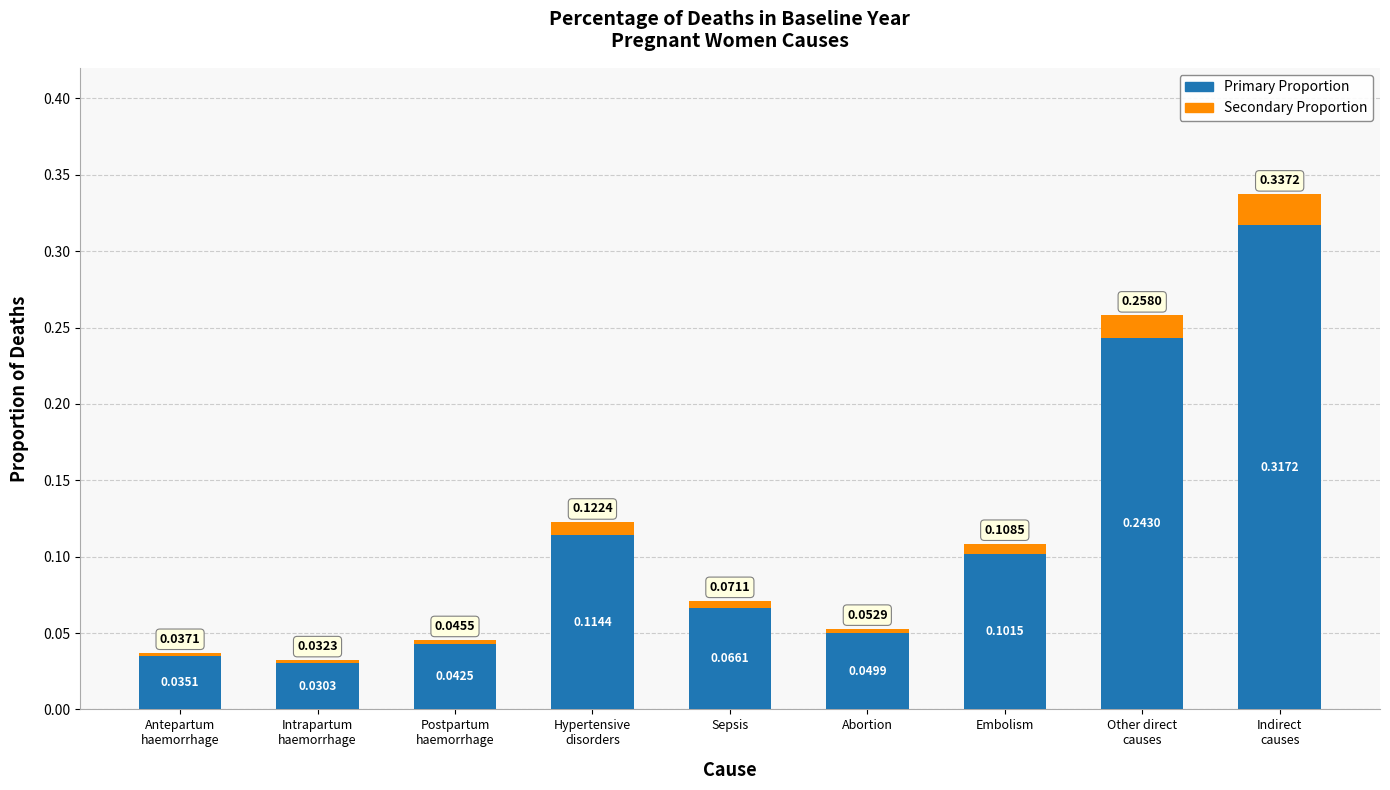

How many series are shown in this chart?

2